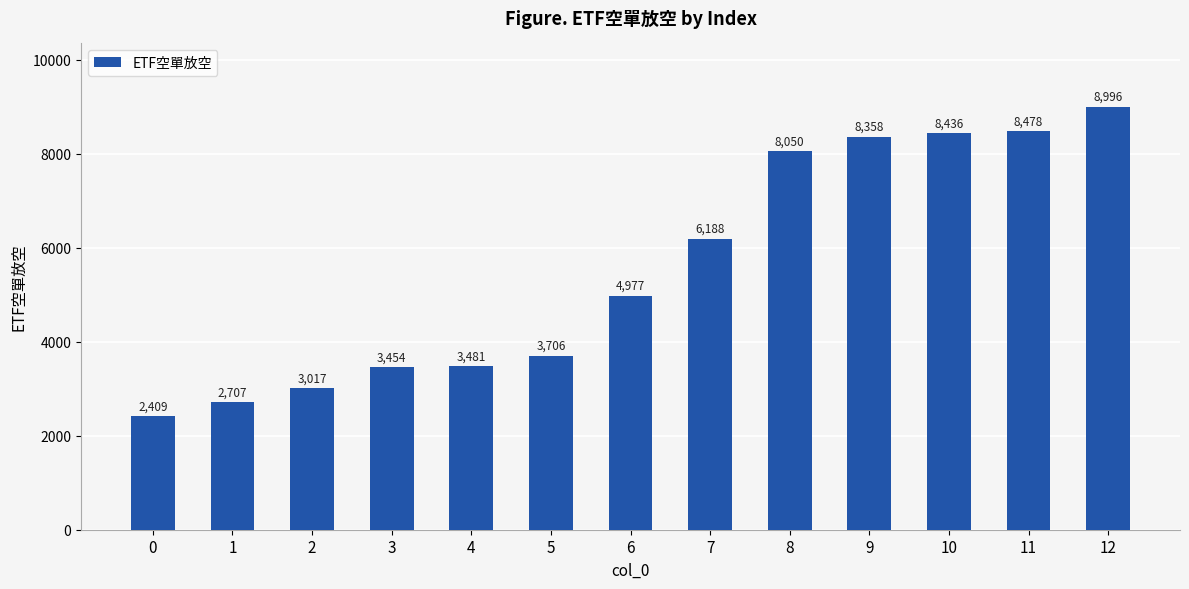

Count the number of categories in the chart.

13